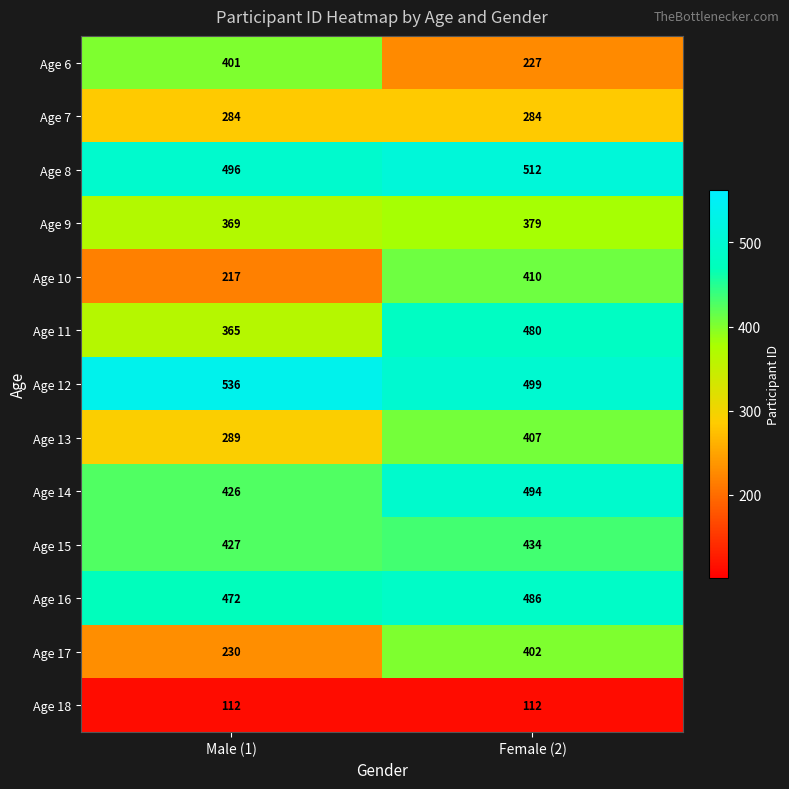

How many distinct data groups are displayed?

13